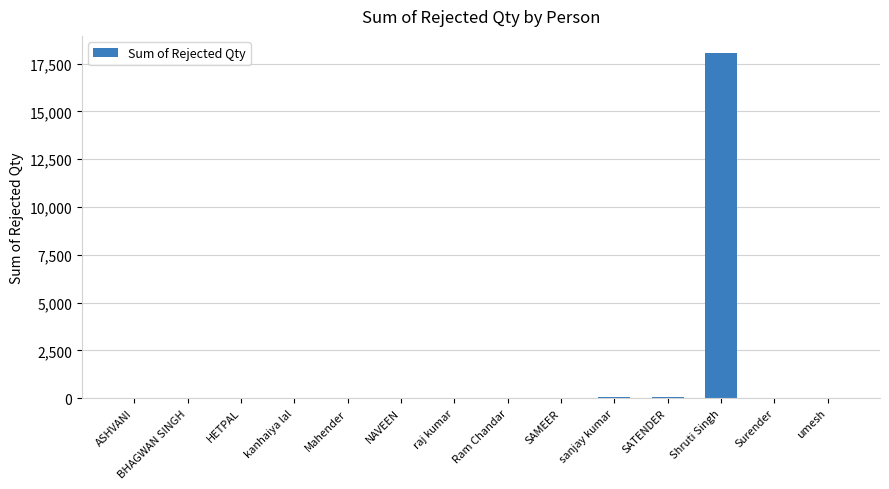

The value at Shruti Singh is 18043. True or false?

True